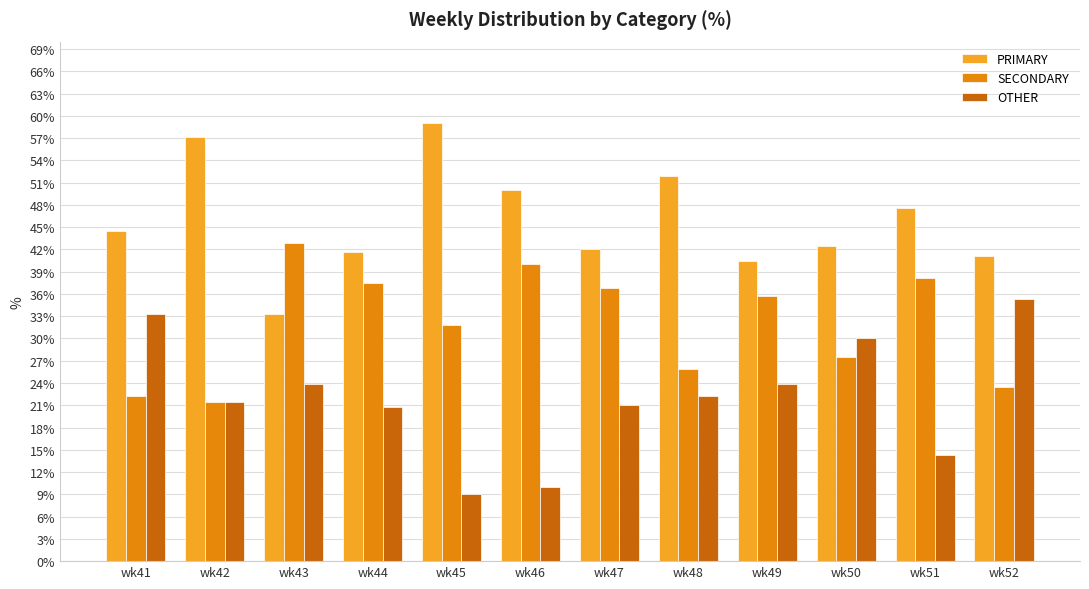

List the series in order of their peak value, lowest first.

OTHER, SECONDARY, PRIMARY